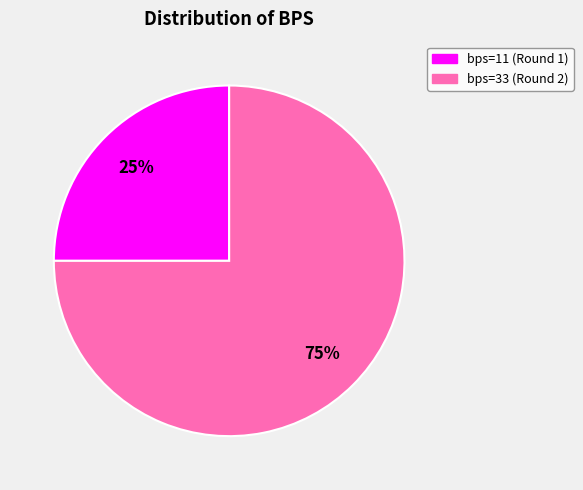

True or false: bps=33 (Round 2) accounts for 75% of the total.

True